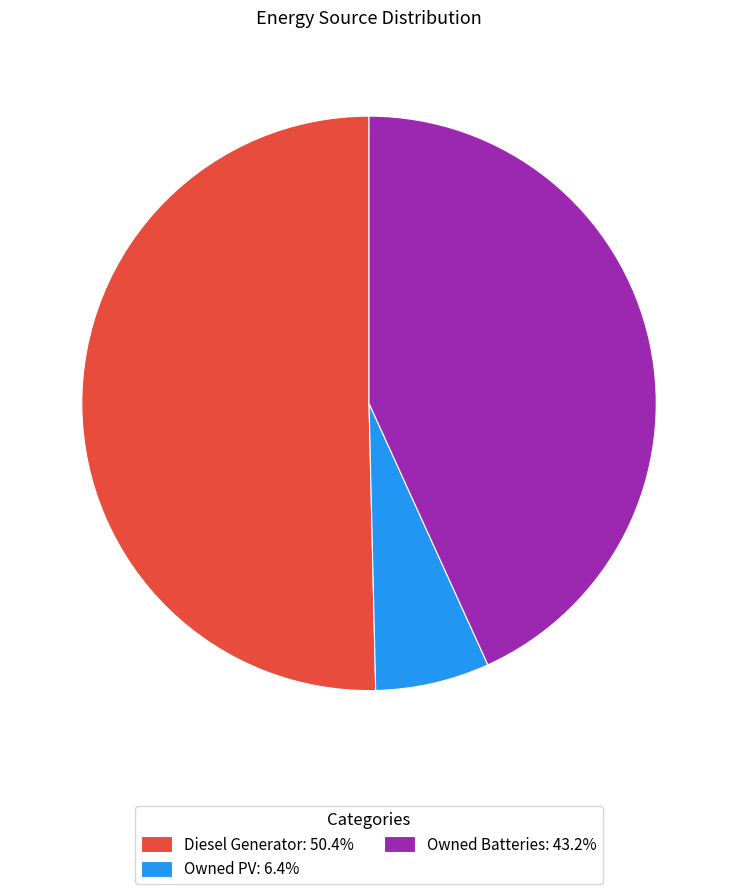

Does Diesel Generator represent more than half of the total?

Yes